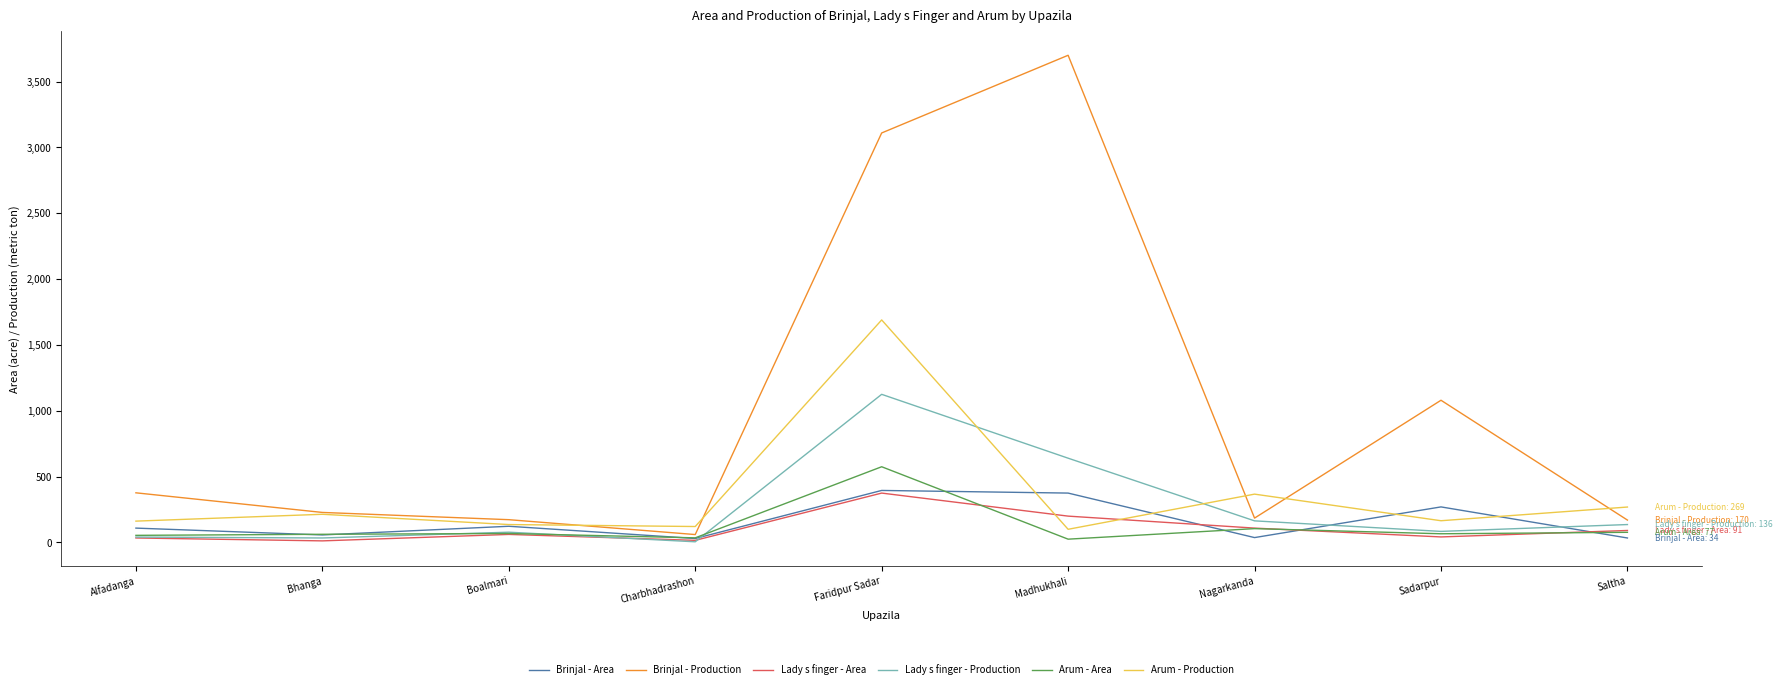

At which category does Lady s finger - Production reach its first local peak?

Boalmari